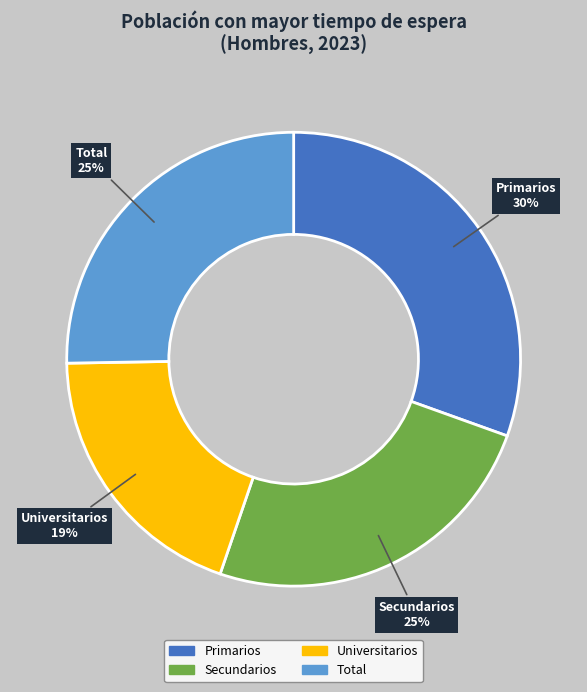

True or false: Total accounts for 39% of the total.

False